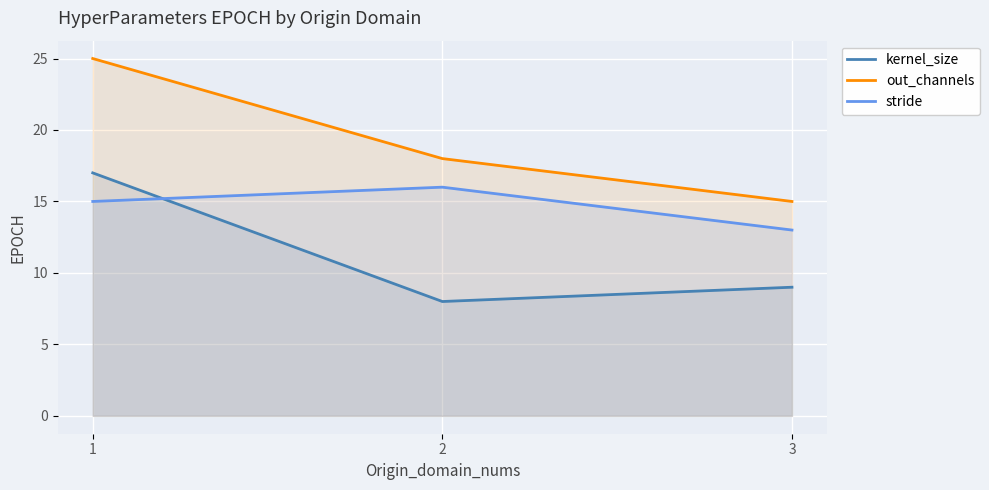

What is the sum of all stride values?

44